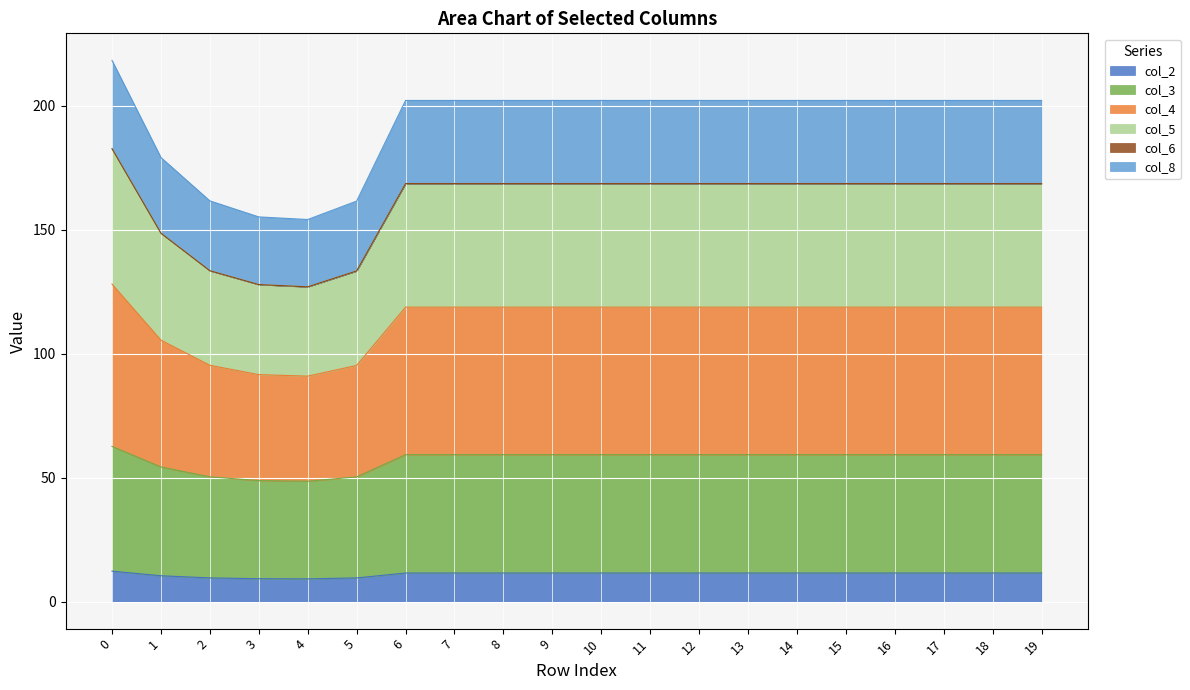

In col_8, how many points are lower than both neighbors (excluding endpoints)?

1